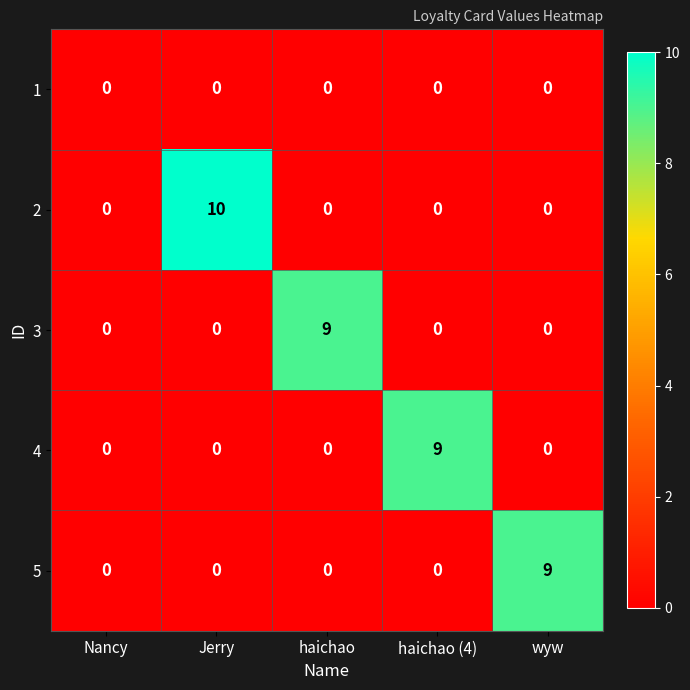

Reading left to right, transcribe all the data shown in this chart.

1: Nancy=0	Jerry=0	haichao=0	haichao (4)=0	wyw=0
2: Nancy=0	Jerry=10	haichao=0	haichao (4)=0	wyw=0
3: Nancy=0	Jerry=0	haichao=9	haichao (4)=0	wyw=0
4: Nancy=0	Jerry=0	haichao=0	haichao (4)=9	wyw=0
5: Nancy=0	Jerry=0	haichao=0	haichao (4)=0	wyw=9